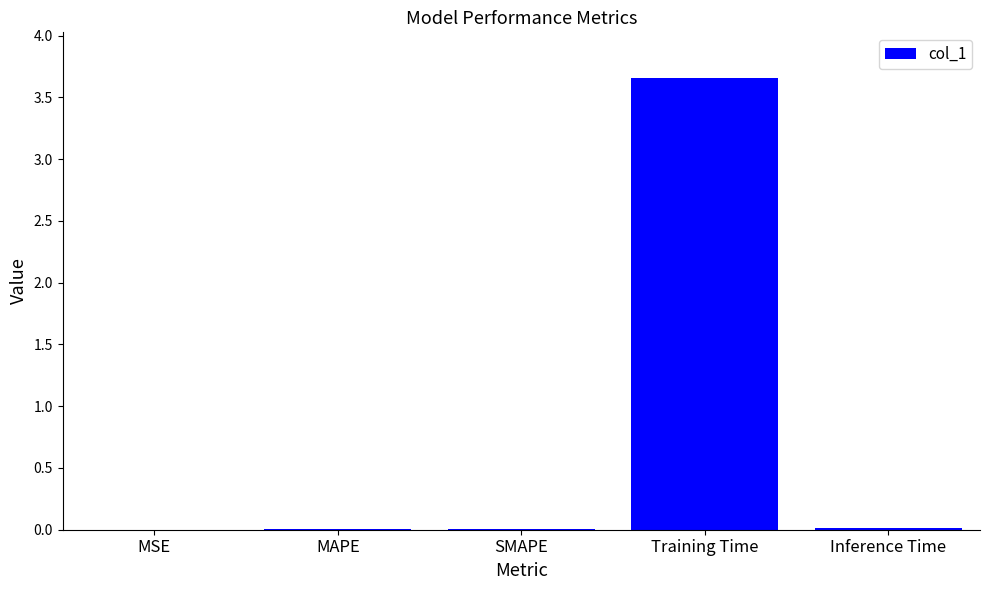

What is the greatest value displayed?

3.7